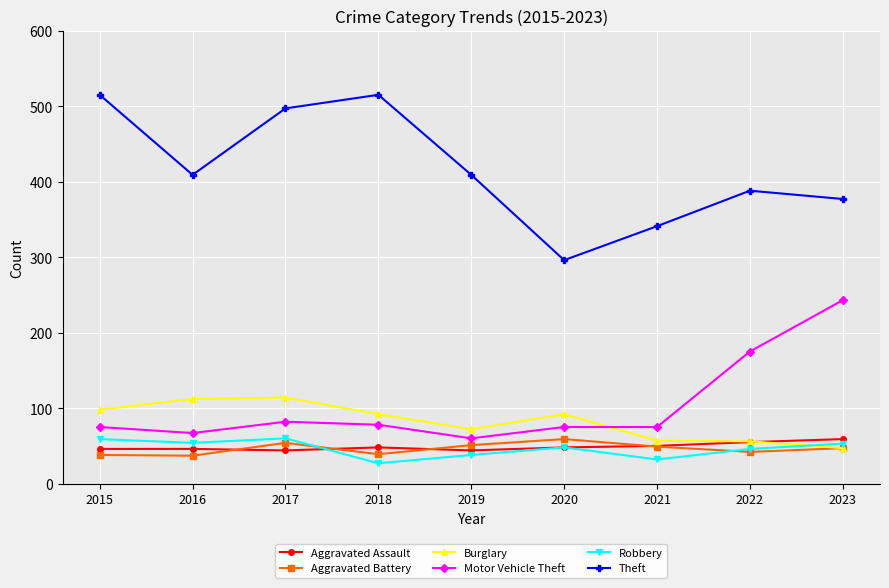

Is this an area chart (filled region under the line)?

No